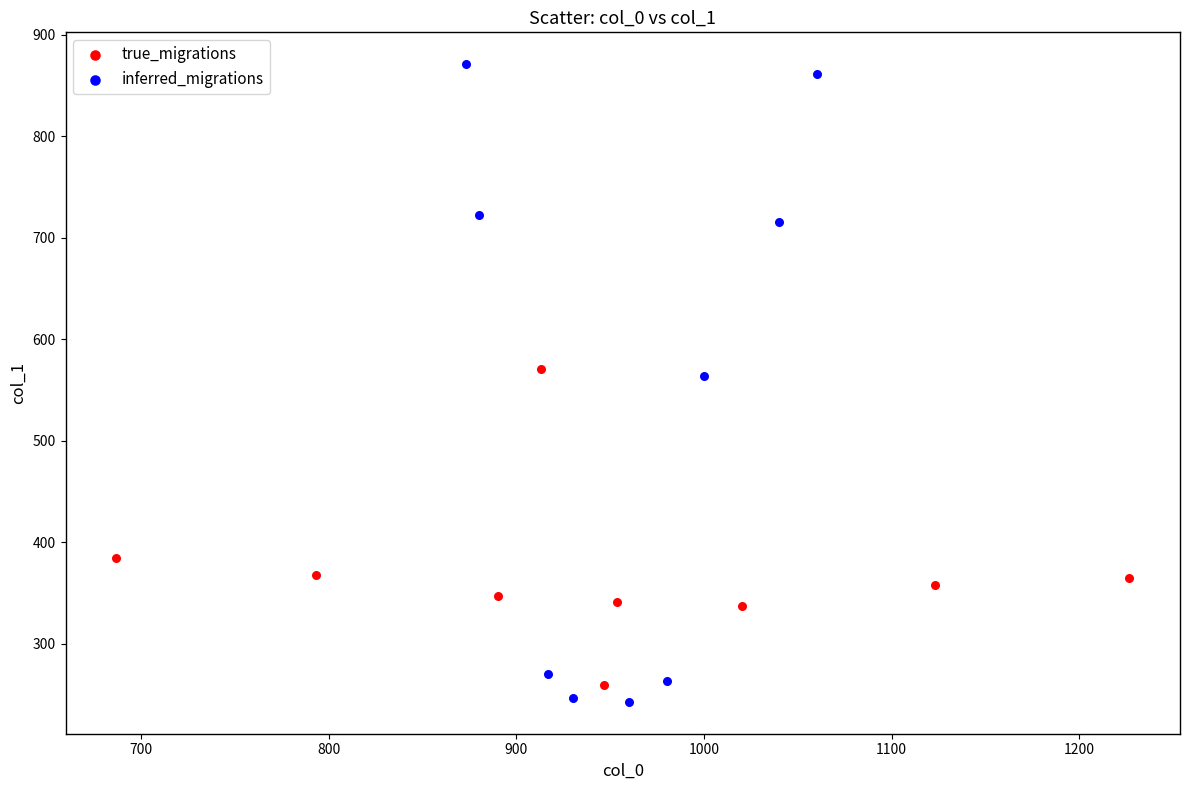

Which series has the widest spread of Y values?

inferred_migrations